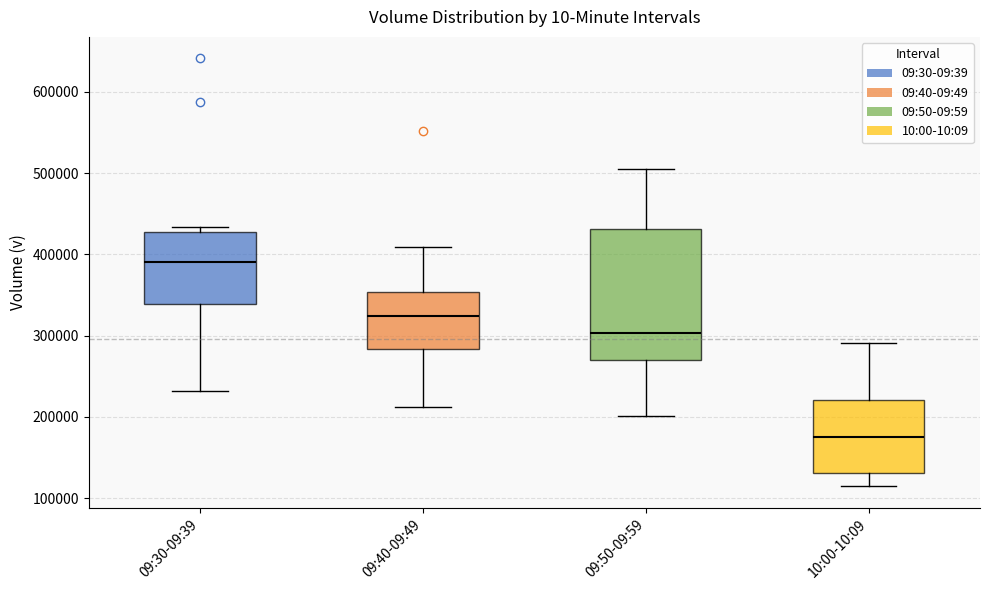

Comparing the boxes themselves (not the whiskers), which one is the tallest?

09:50-09:59